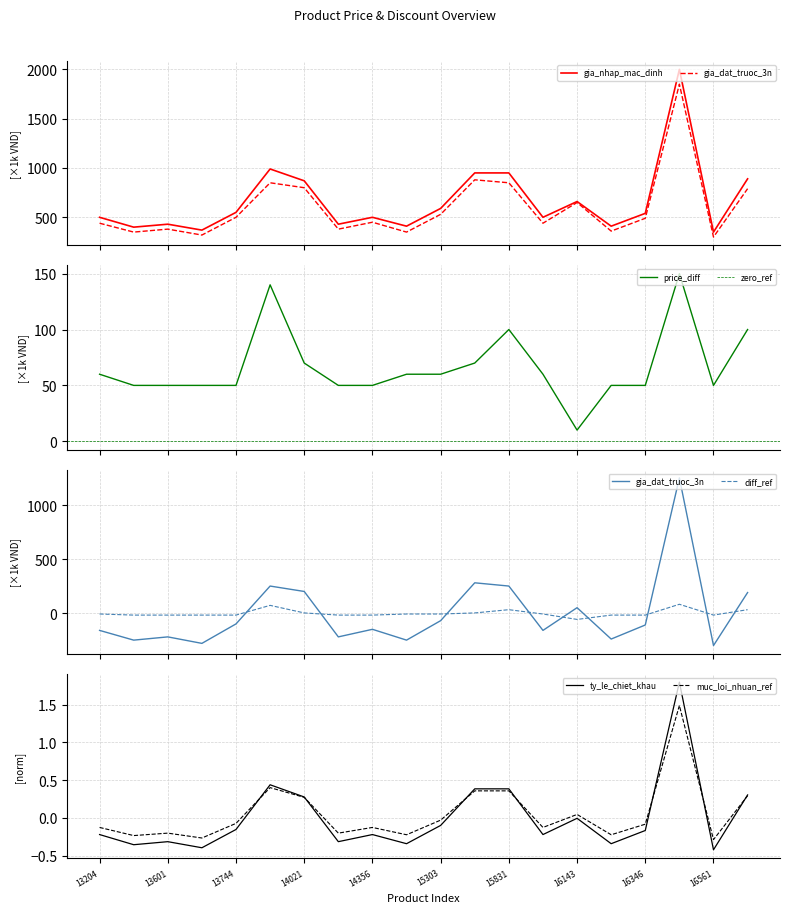

True or false: gia_dat_truoc_3n and gia_nhap_mac_dinh cross at least once.

False